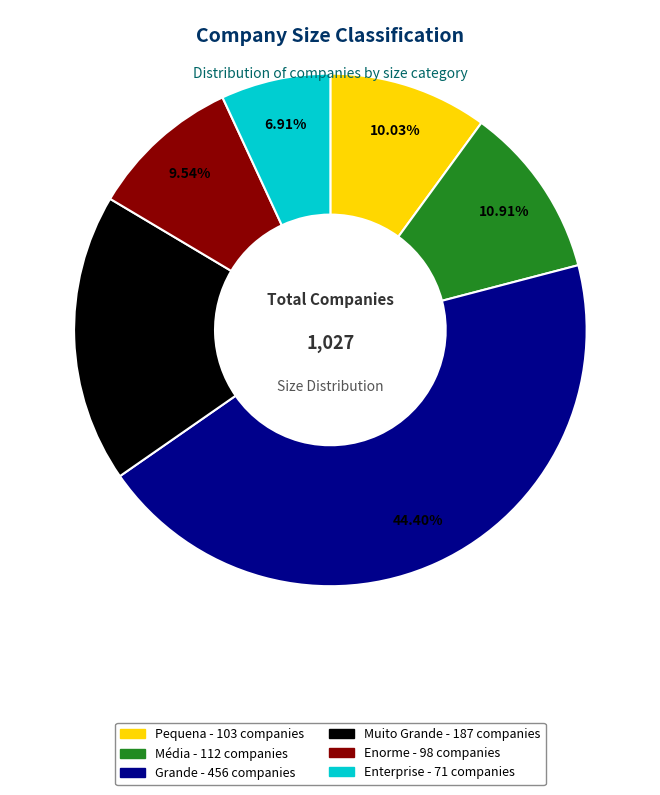

What is the largest slice in the pie chart?

Grande